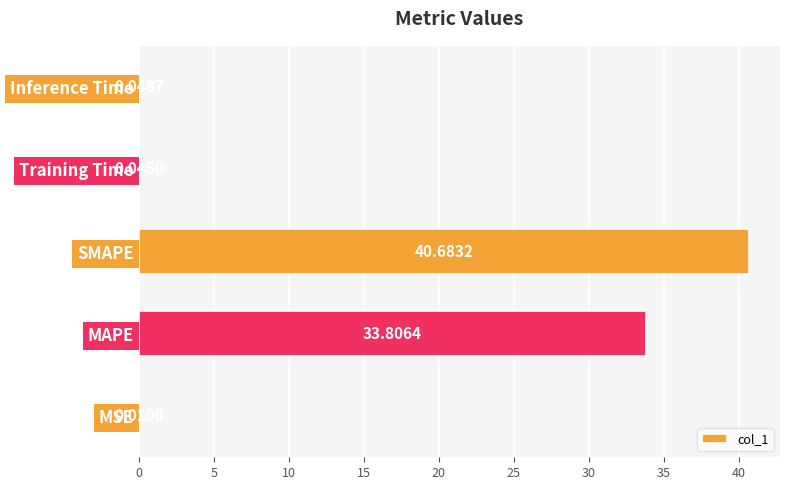

Between MSE and MAPE, which is larger?

MAPE